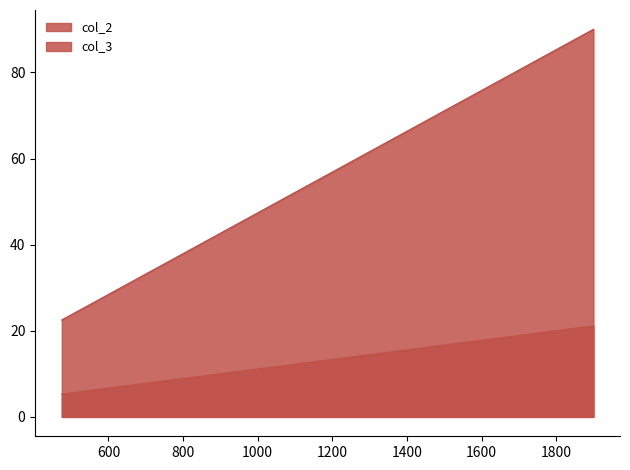

Reading left to right, list all the values displayed in this chart.

col_2: 475=22.5	950=45.0	1900=90.0
col_3: 475=5.3	950=10.6	1900=21.1